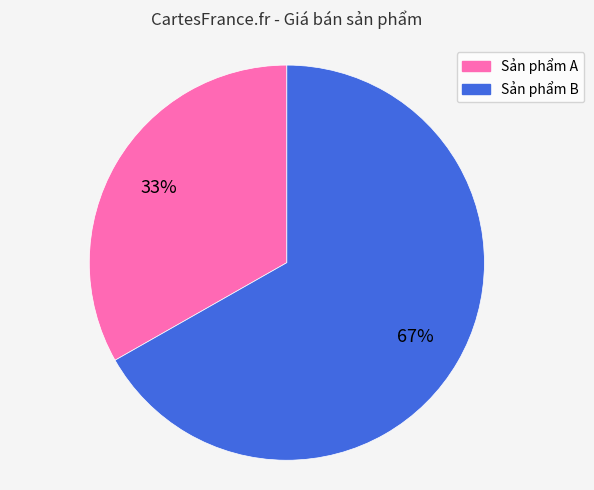

Rank the categories by value from highest to lowest.

Sản phẩm B, Sản phẩm A